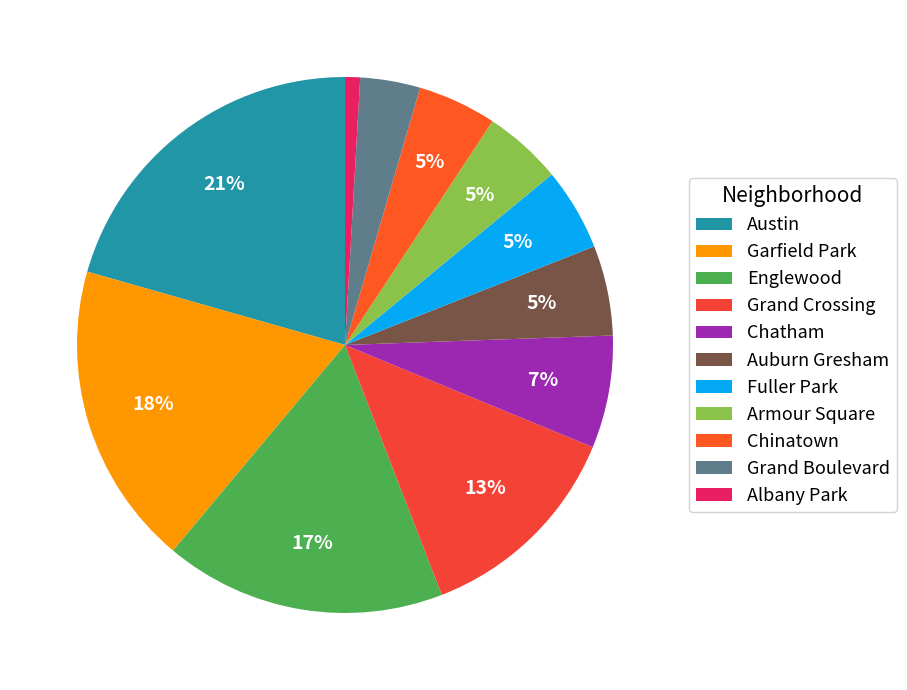

How many segments does this pie chart have?

11